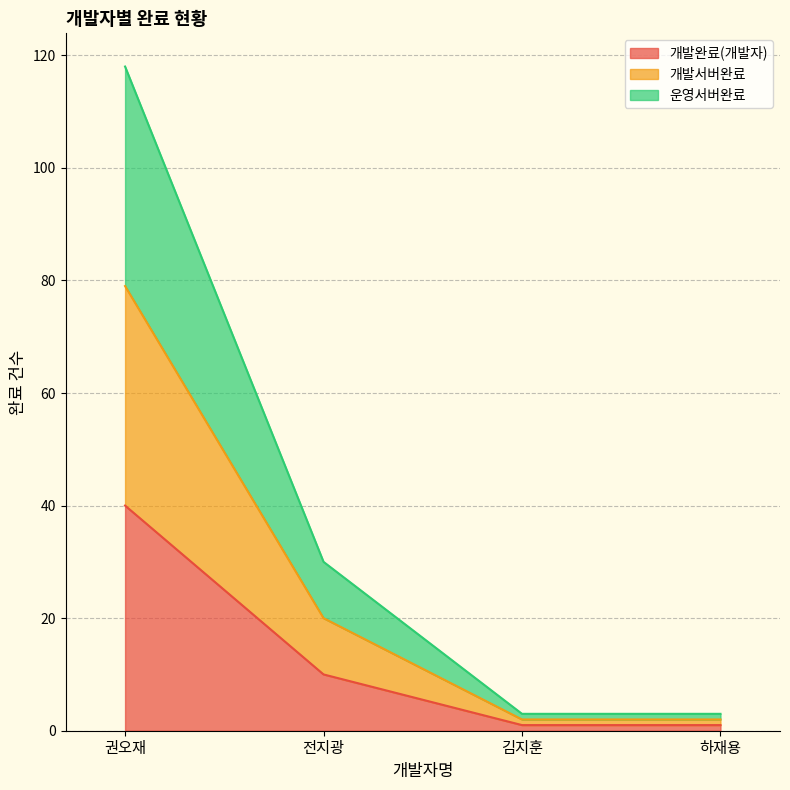

Between 하재용 and 권오재, which is larger?

권오재